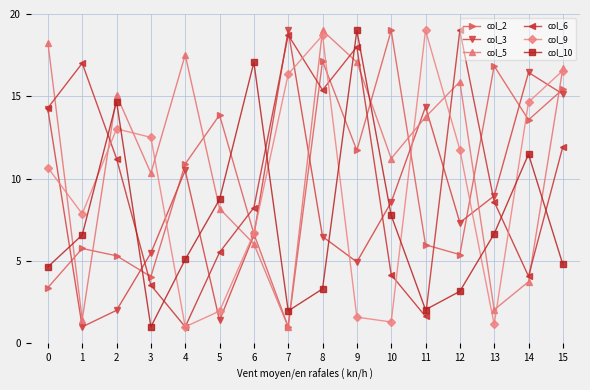

What is the smallest value displayed?

1.0